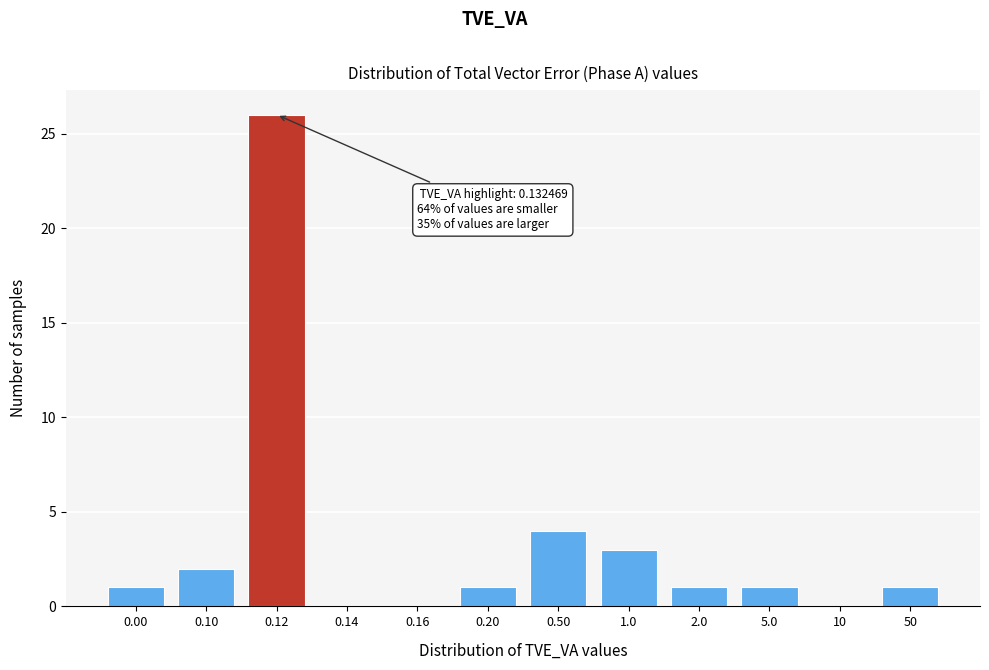

Reading right to left, list all the values displayed in this chart.

50=1	10=0	5.0=1	2.0=1	1.0=3	0.50=4	0.20=1	0.16=0	0.14=0	0.12=26	0.10=2	0.00=1